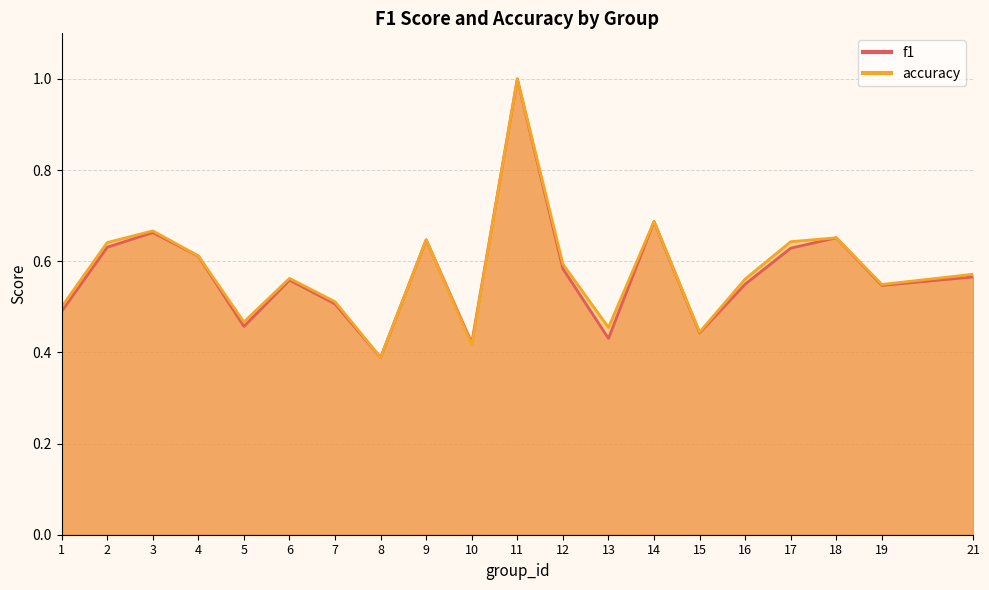

Which series changed the most between 9 and 16?

f1